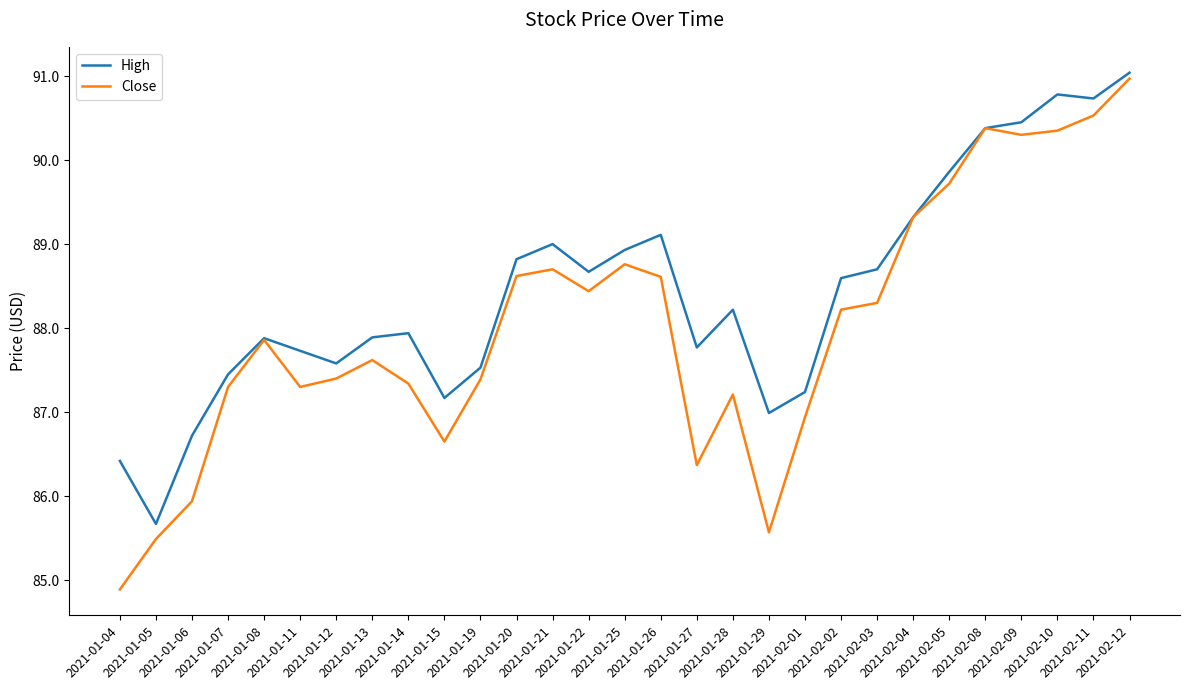

Does the chart have visible grid lines?

No